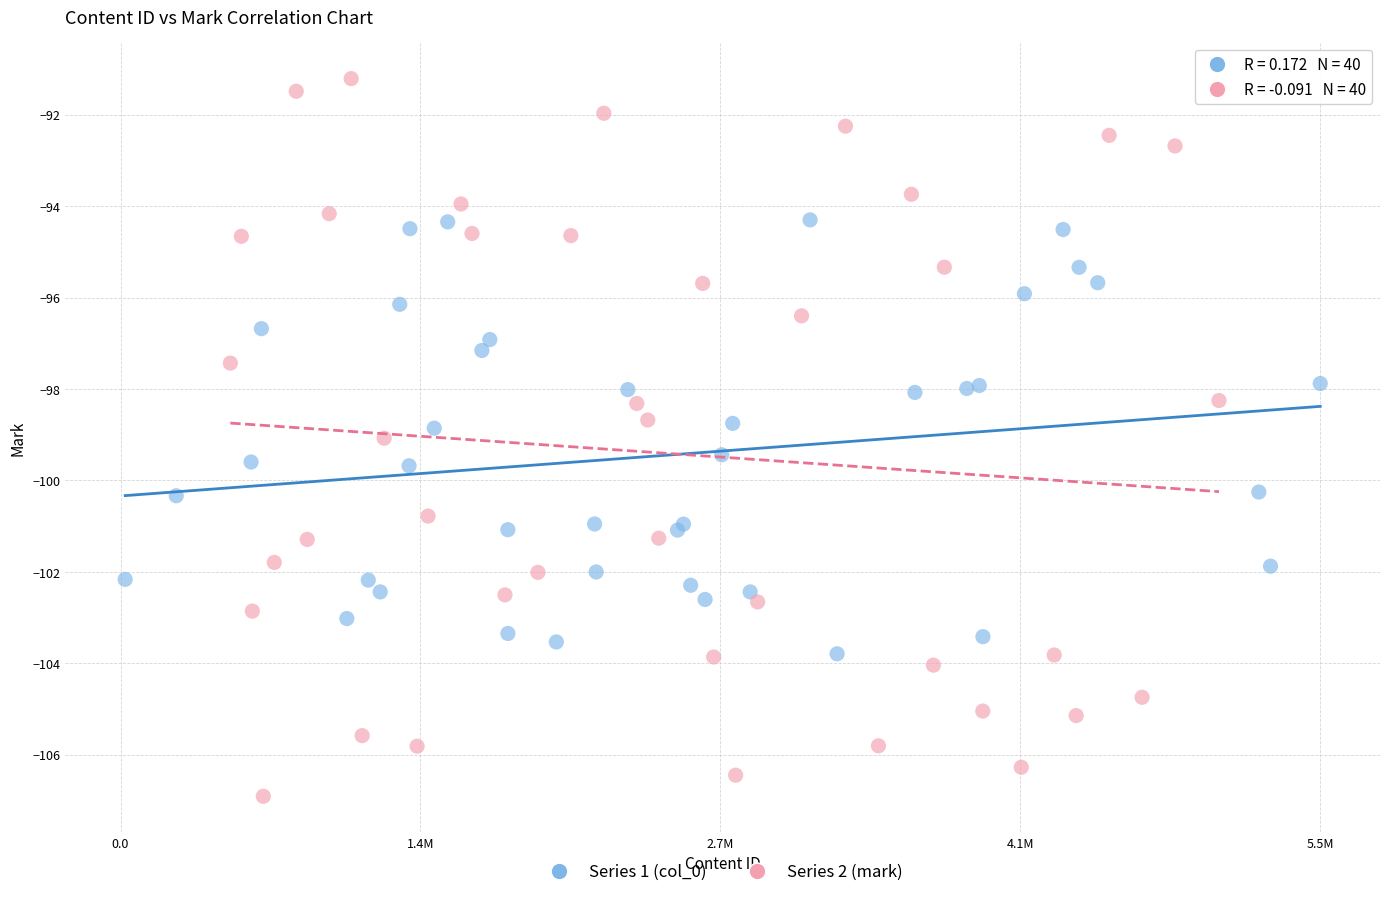

Which series contains the lowest Y value?

Series 2 (mark)